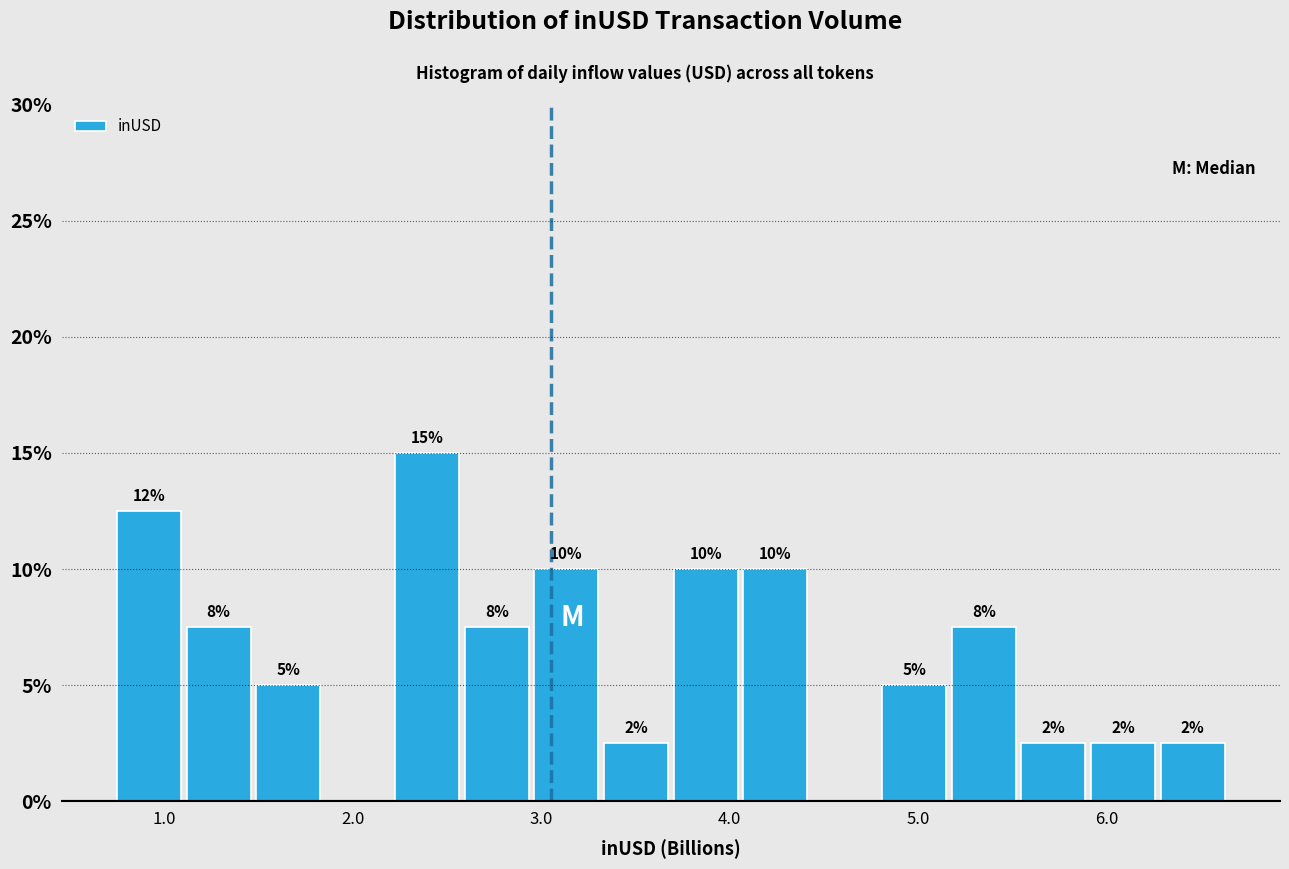

Read against the x-axis, roughly where is the centre of the tallest bar?

2.4